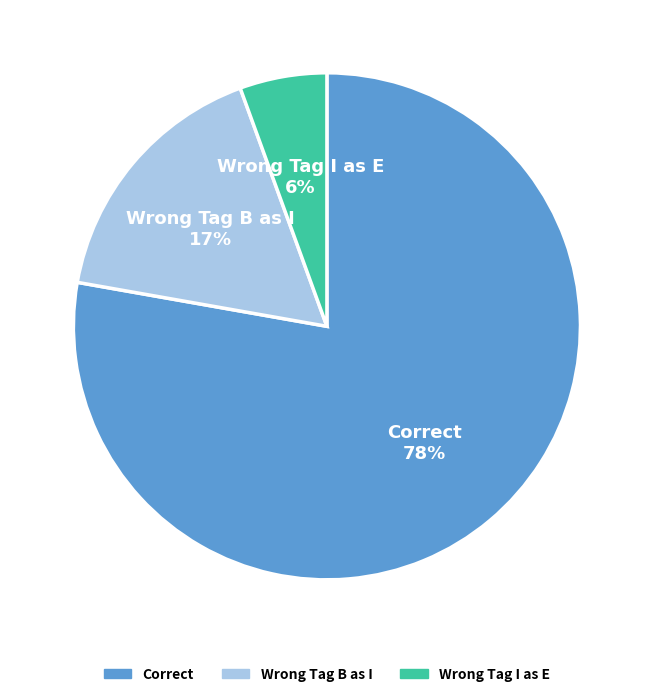

To the nearest percent, what is the average slice percentage?

33%